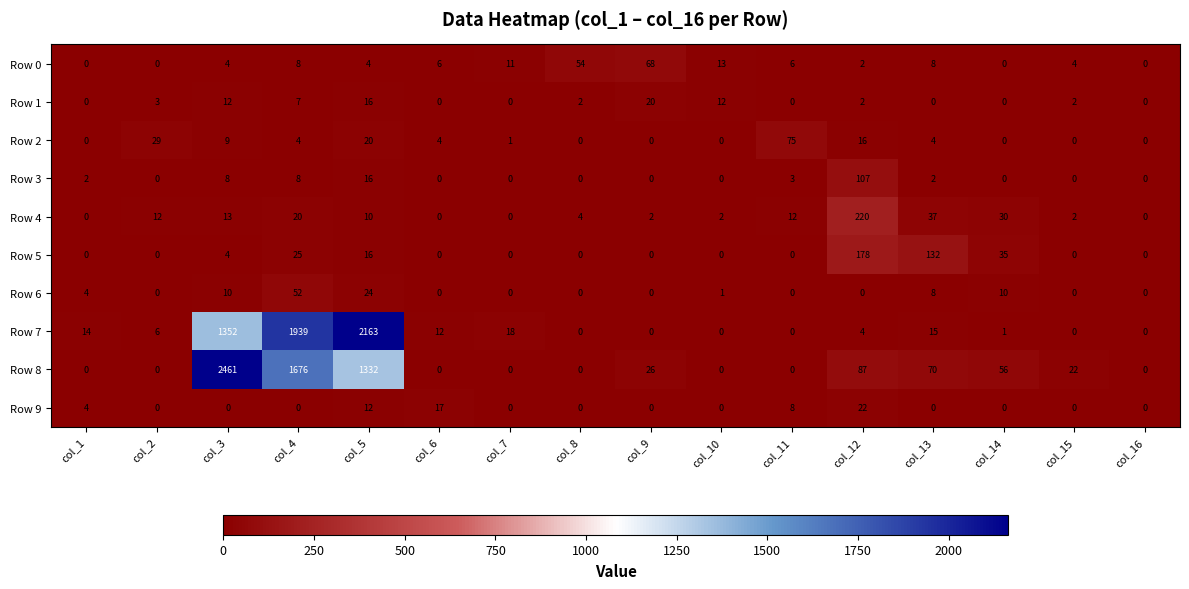

How many values in Row 3 are above zero?

7